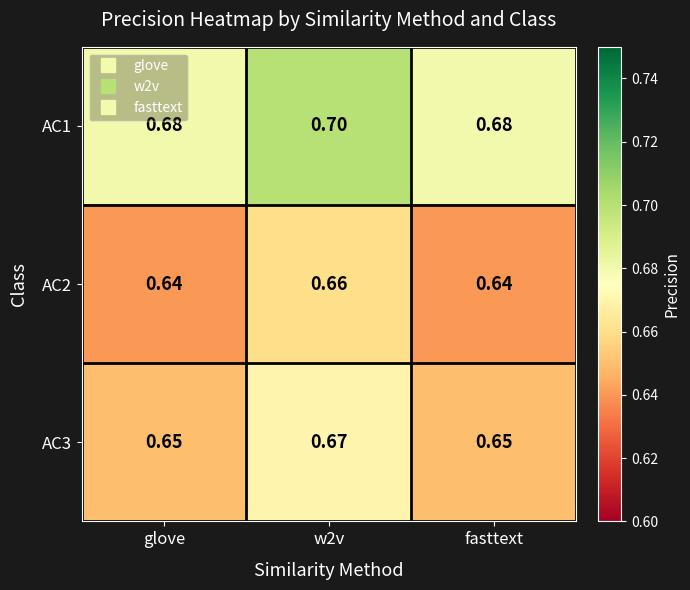

Is the value of AC1 at w2v greater than the value of AC2 at w2v?

Yes